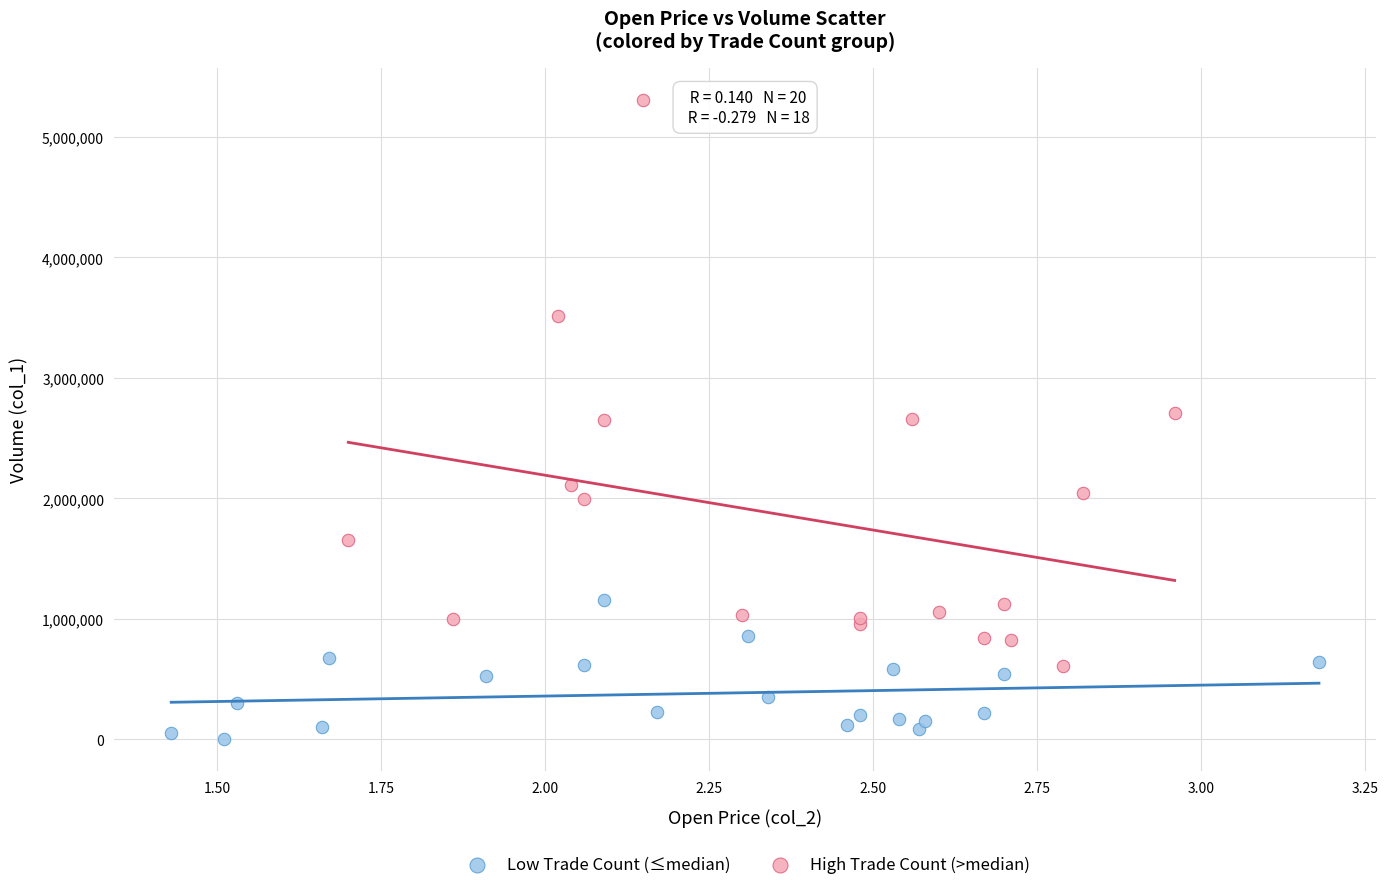

Which series has the largest Y range (max minus min)?

High Trade Count (>median)